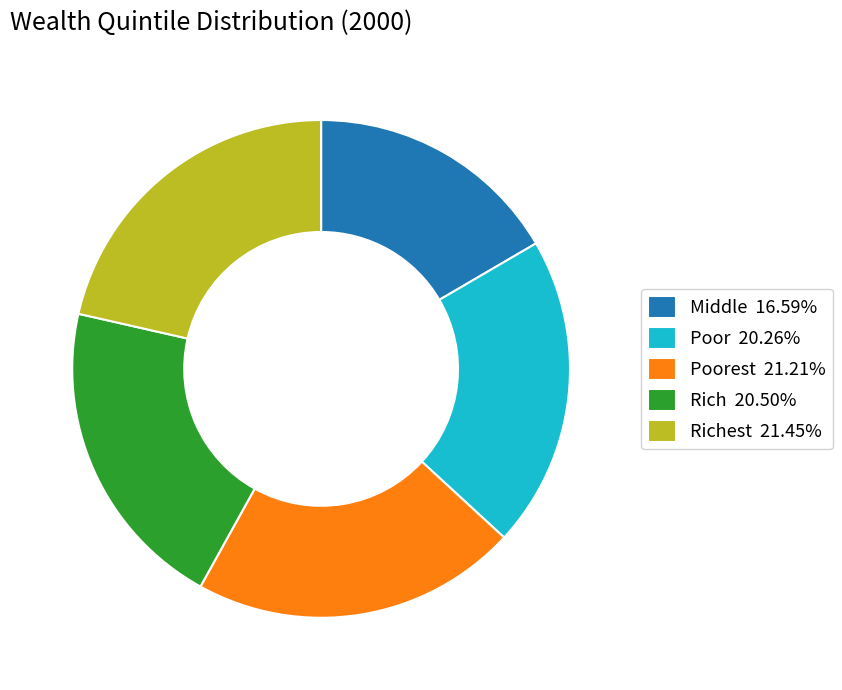

Do Poor 20.26% and Poorest 21.21% together represent more than half of the pie?

No